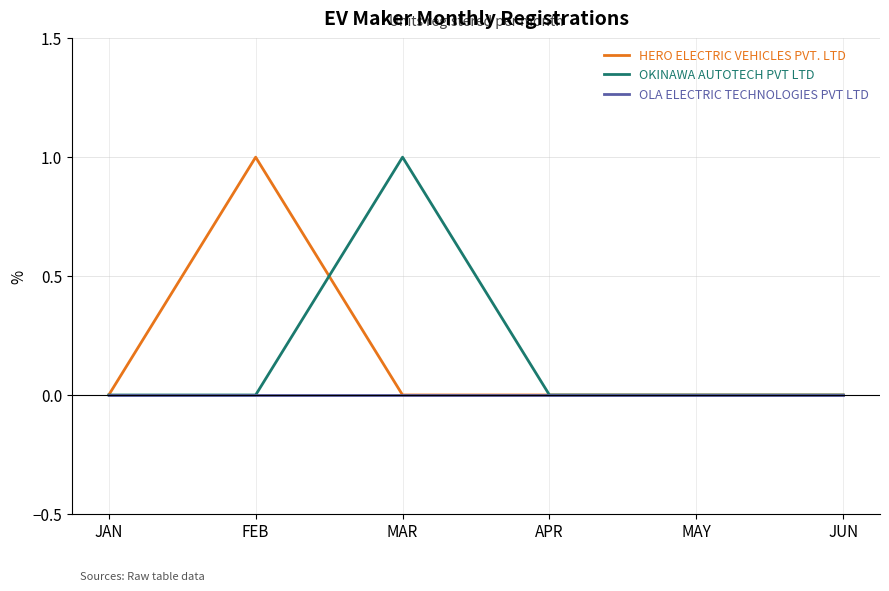

Is the value of HERO ELECTRIC VEHICLES PVT. LTD at FEB greater than the value of OKINAWA AUTOTECH PVT LTD at JAN?

Yes